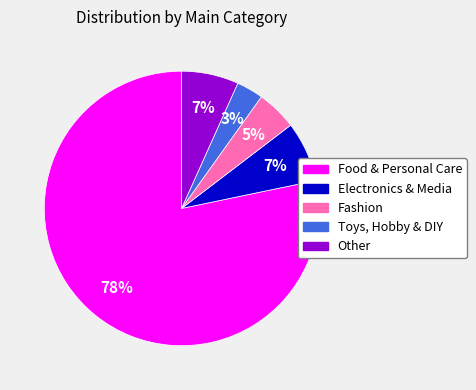

Approximately how many times larger is the value at Other compared to Fashion?

1.4